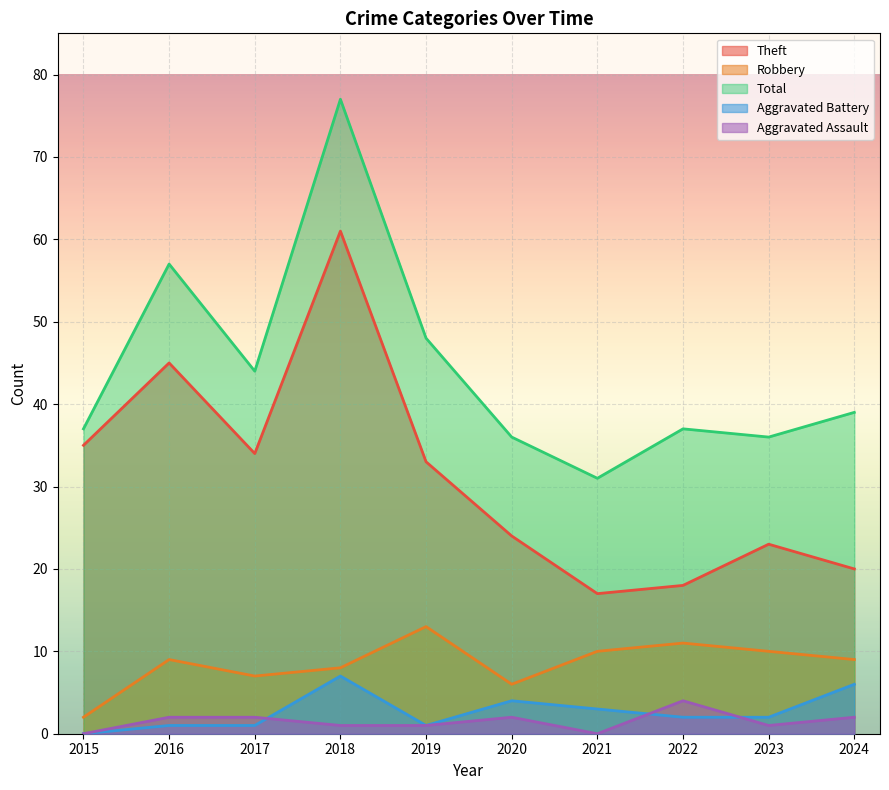

What is the total value across all series at 2023?

72